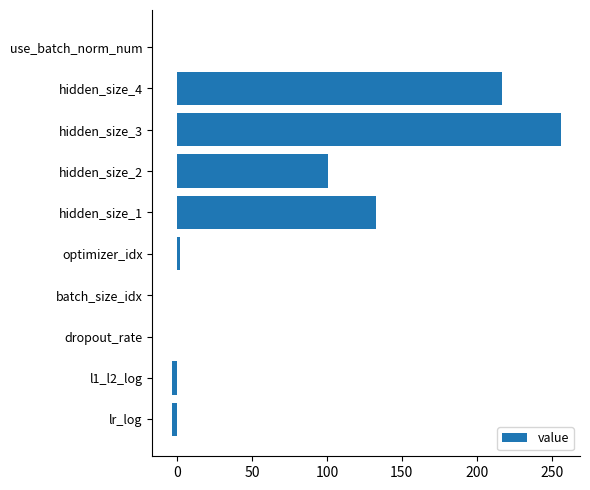

What is the sum of all values?

702.3